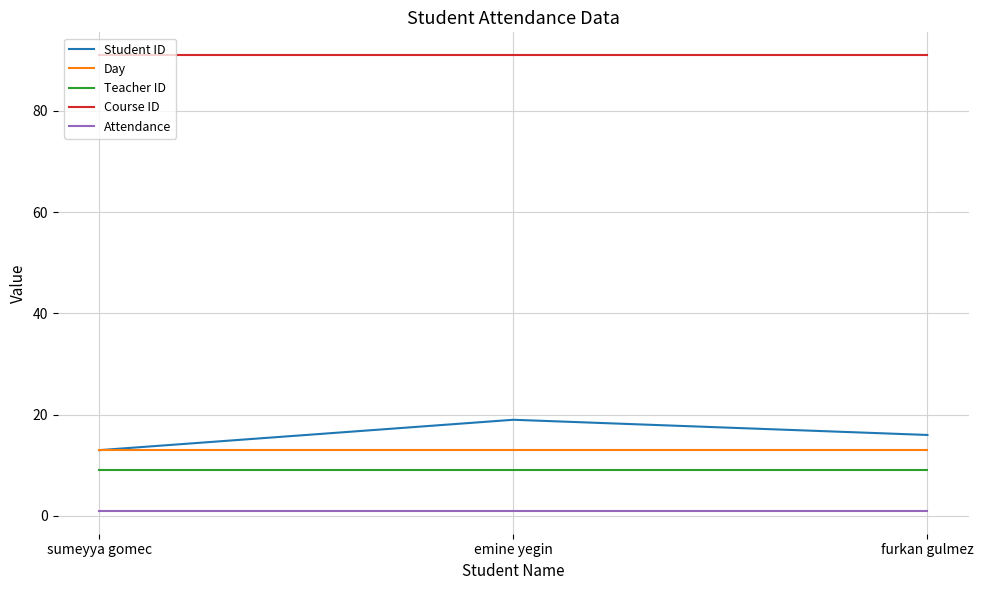

What is the maximum value shown in the chart?

91